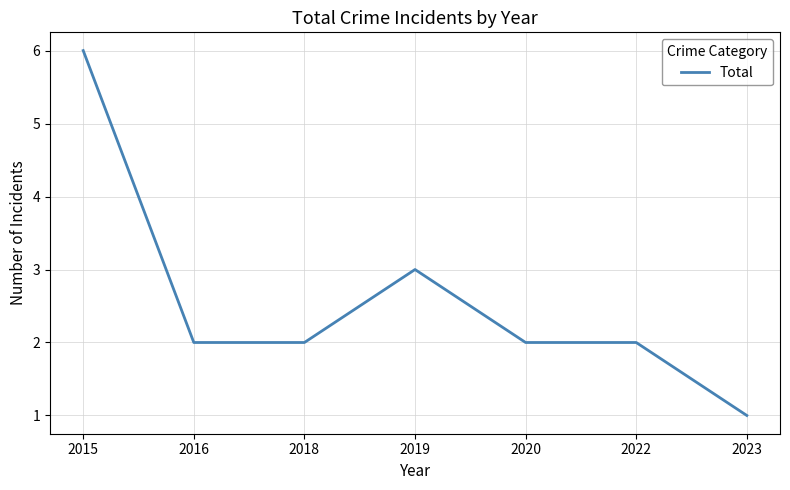

Reading left to right, transcribe all the data shown in this chart.

2015=6	2016=2	2018=2	2019=3	2020=2	2022=2	2023=1